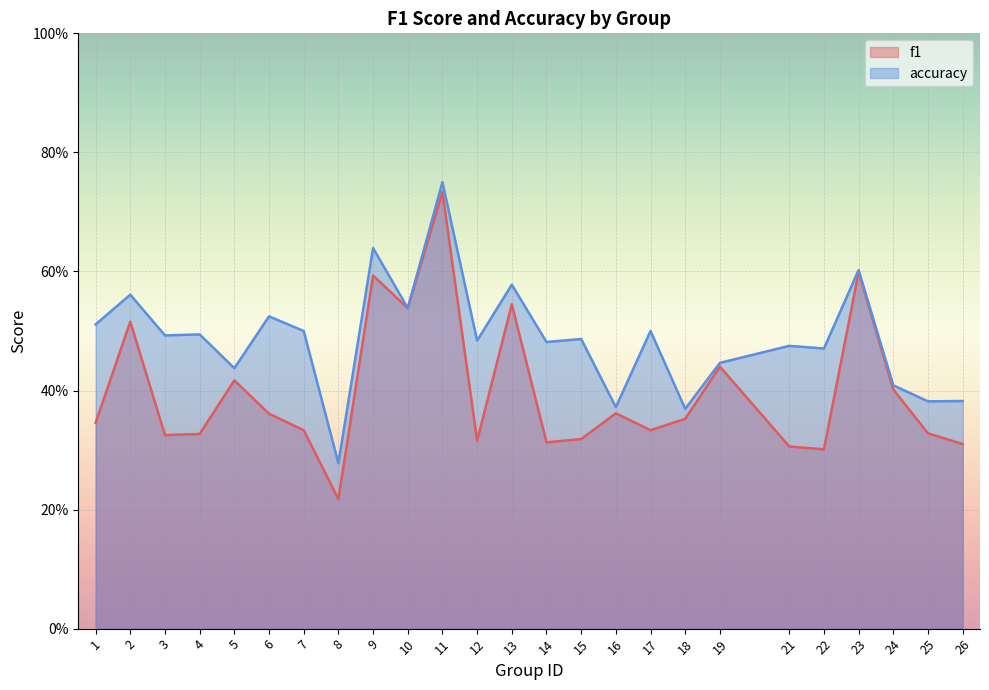

What is the spread (max minus min) of values at 22?

0.2